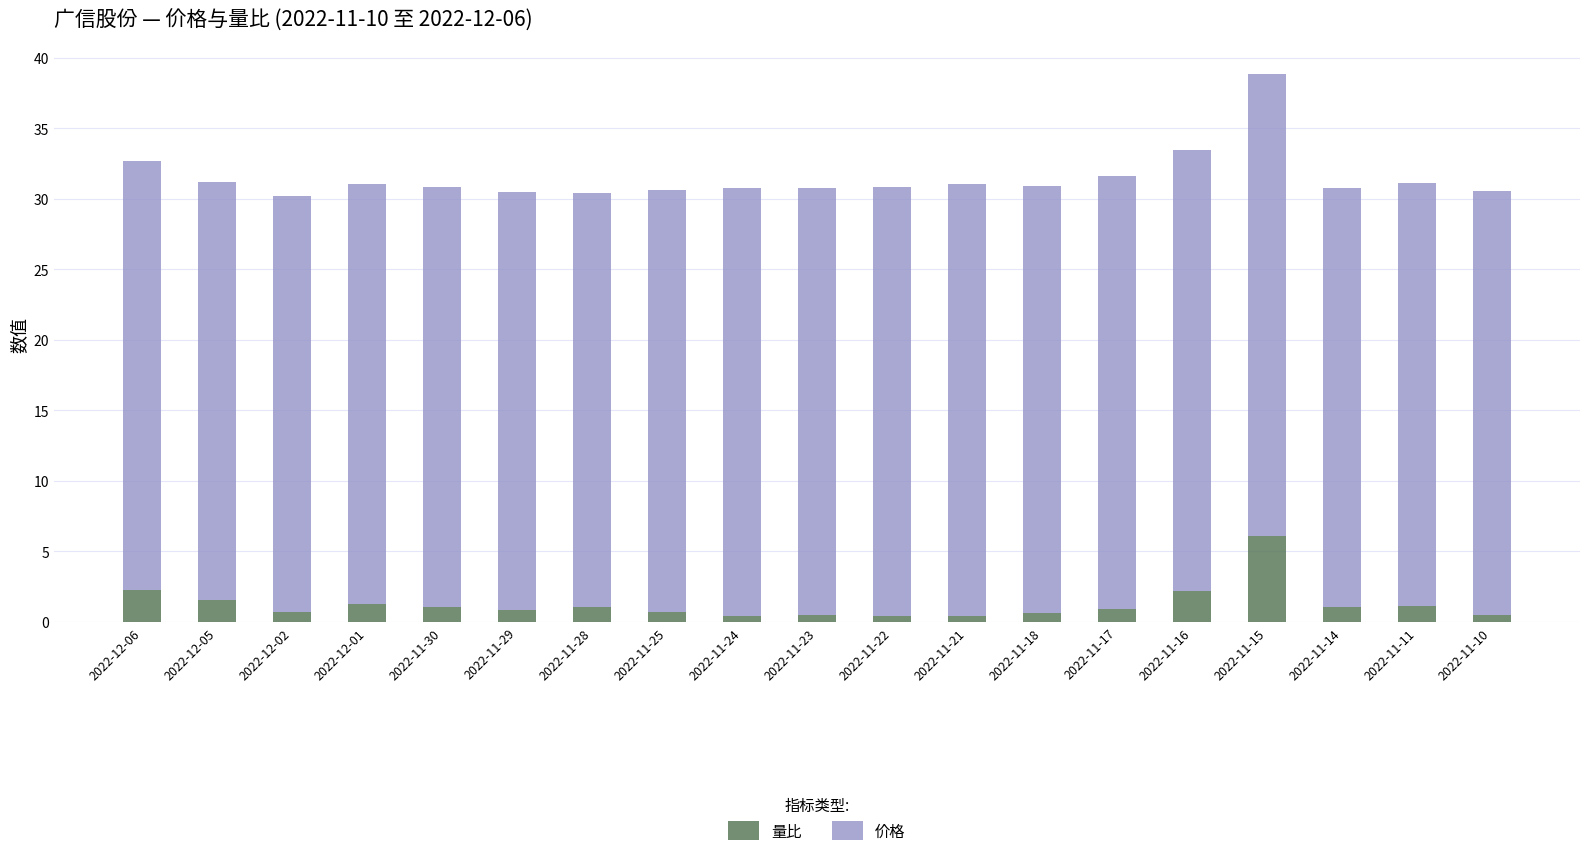

What is the lowest value of the 量比 series?

0.4